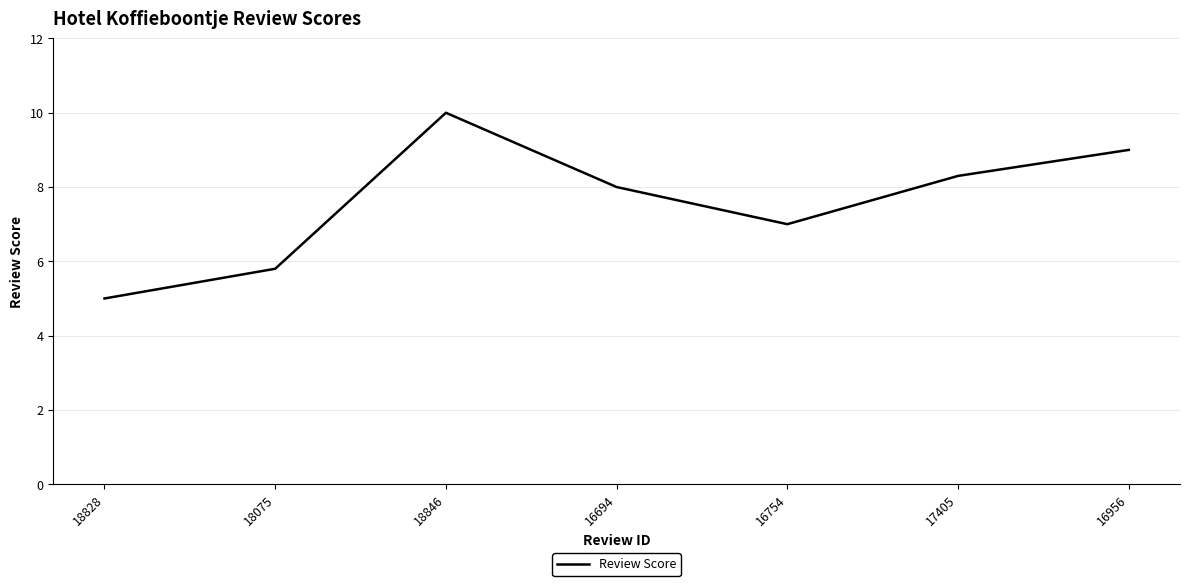

What position from the left is 16956?

7